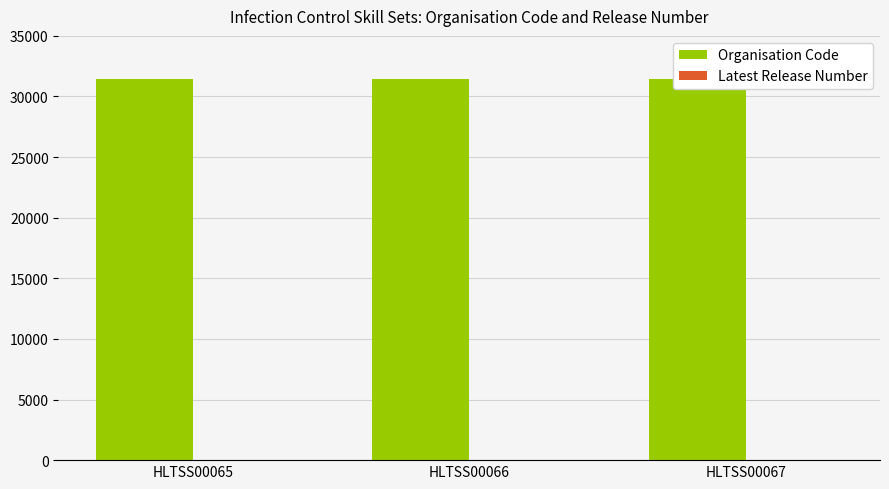

Reading left to right, what are all the values shown in this chart?

Organisation Code: 31464	31464	31464
Latest Release Number: 1	1	1